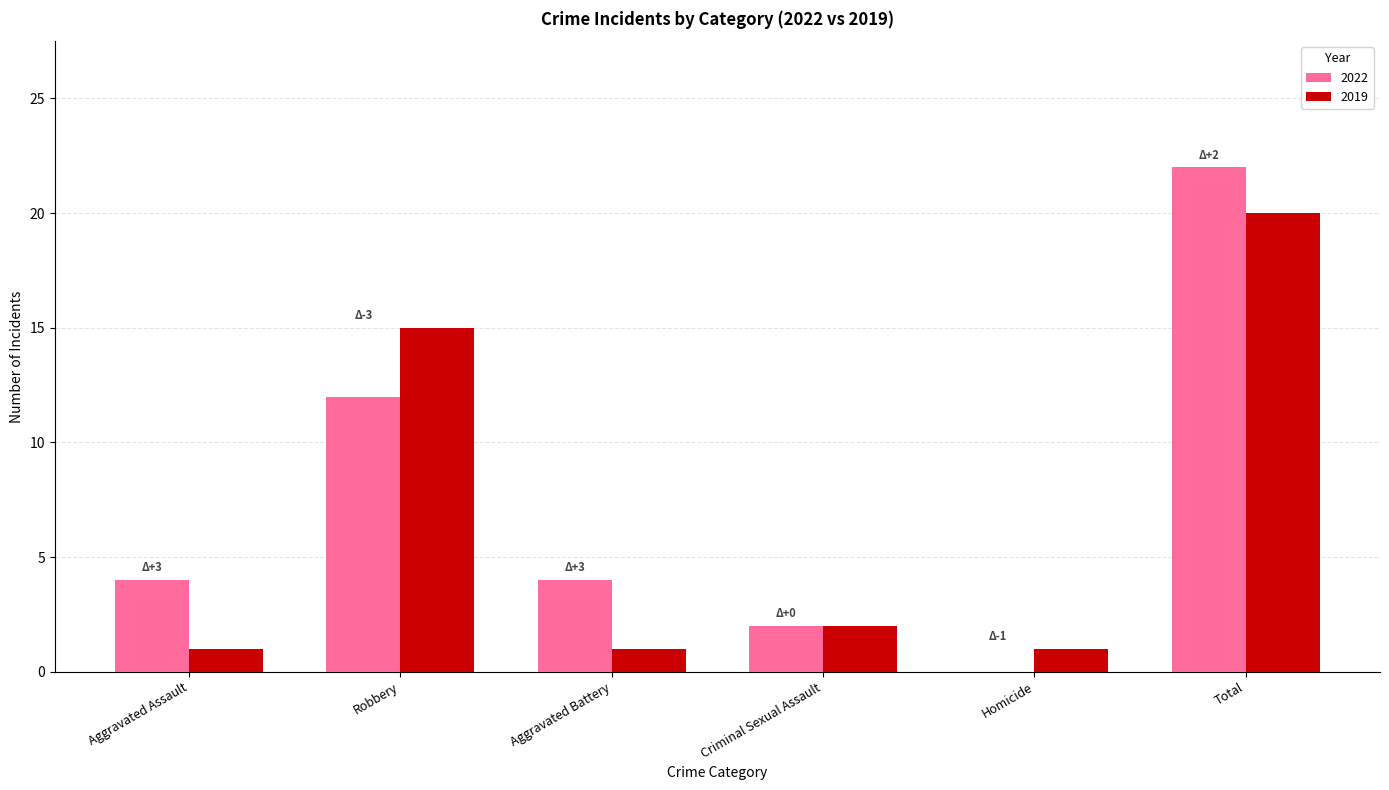

Which category has the highest value across all series?

Total